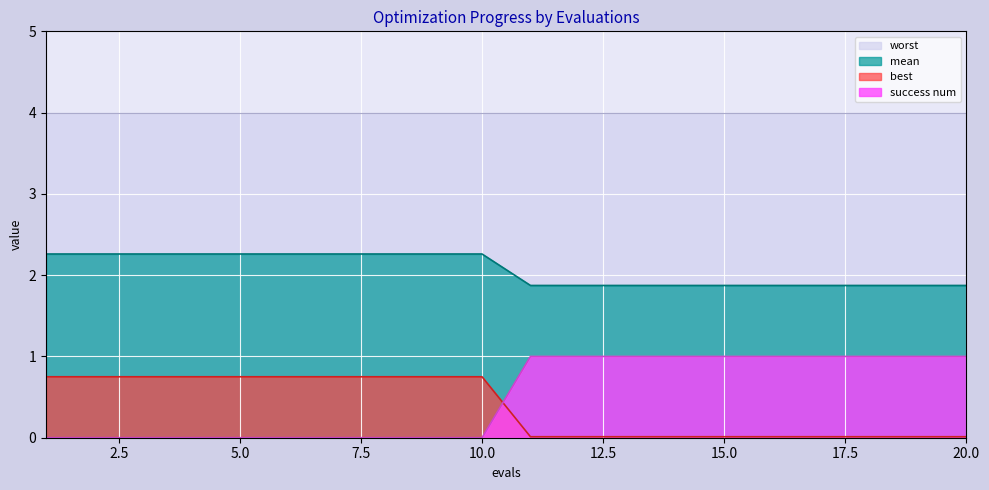

True or false: success num and mean cross at least once.

False